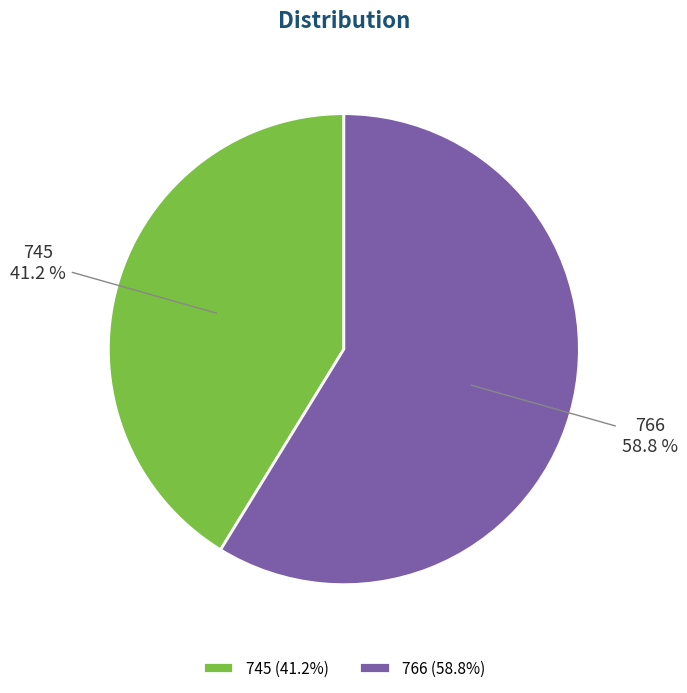

Is the sum of 745 and 766 greater than half?

Yes